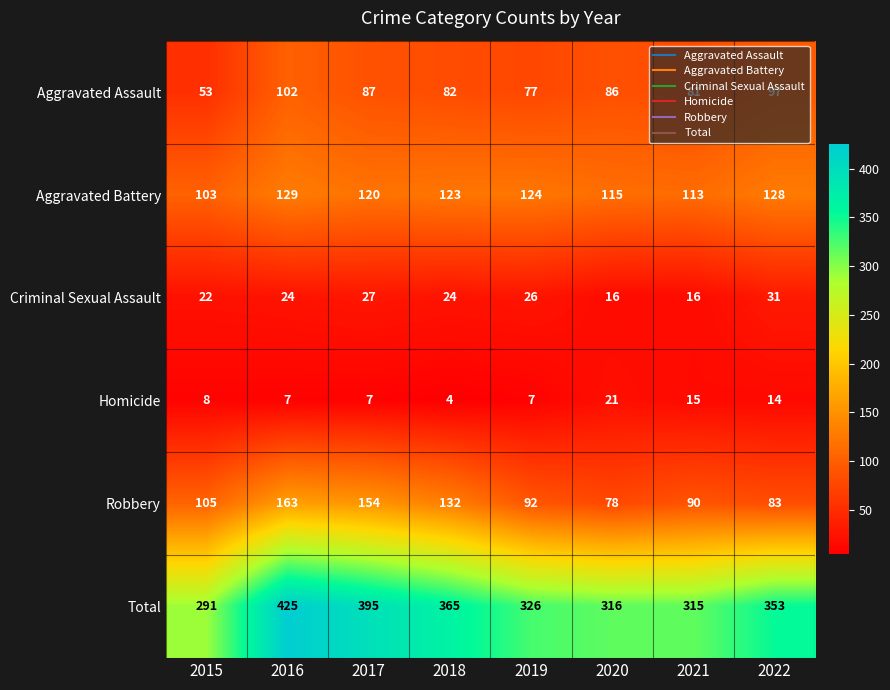

At how many categories does at least one series exceed 177?

8